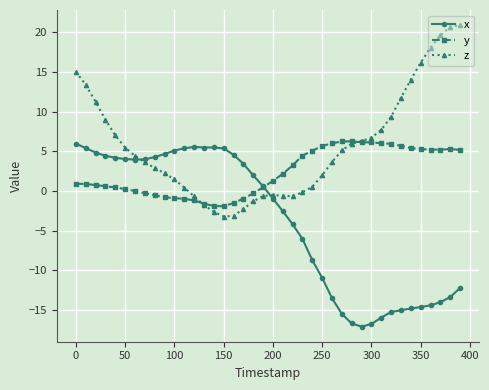

What is the difference between the second highest and minimum values in the z series?

23.9